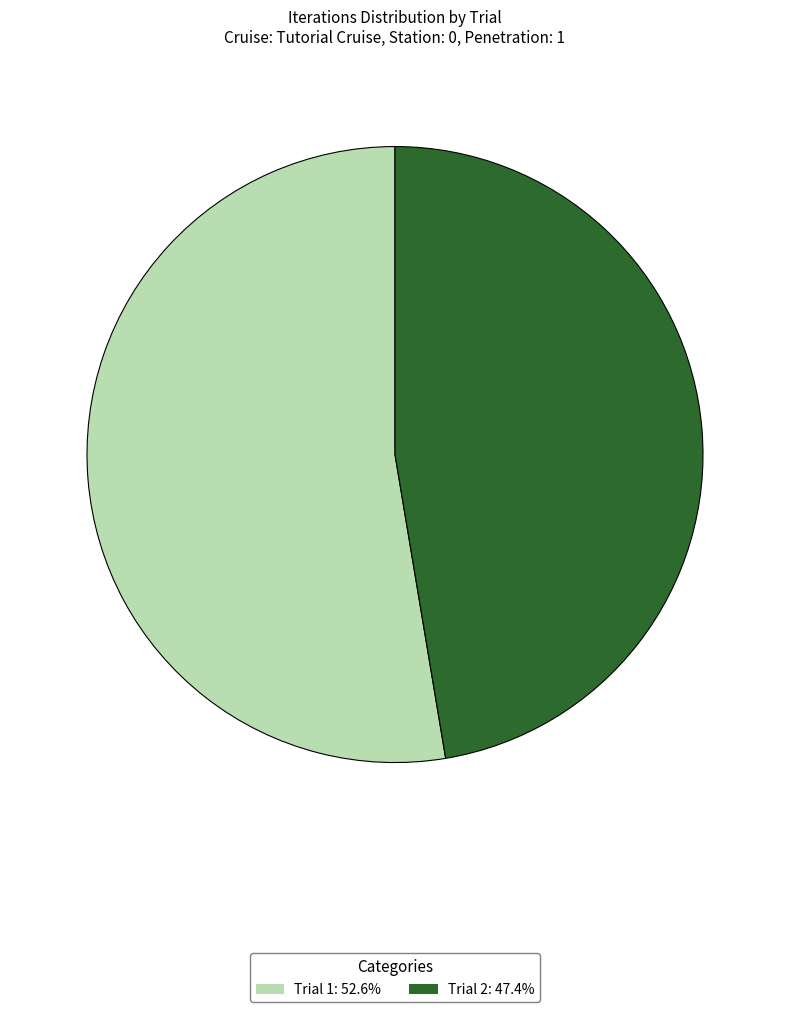

True or false: Trial 2 accounts for 55% of the total.

False